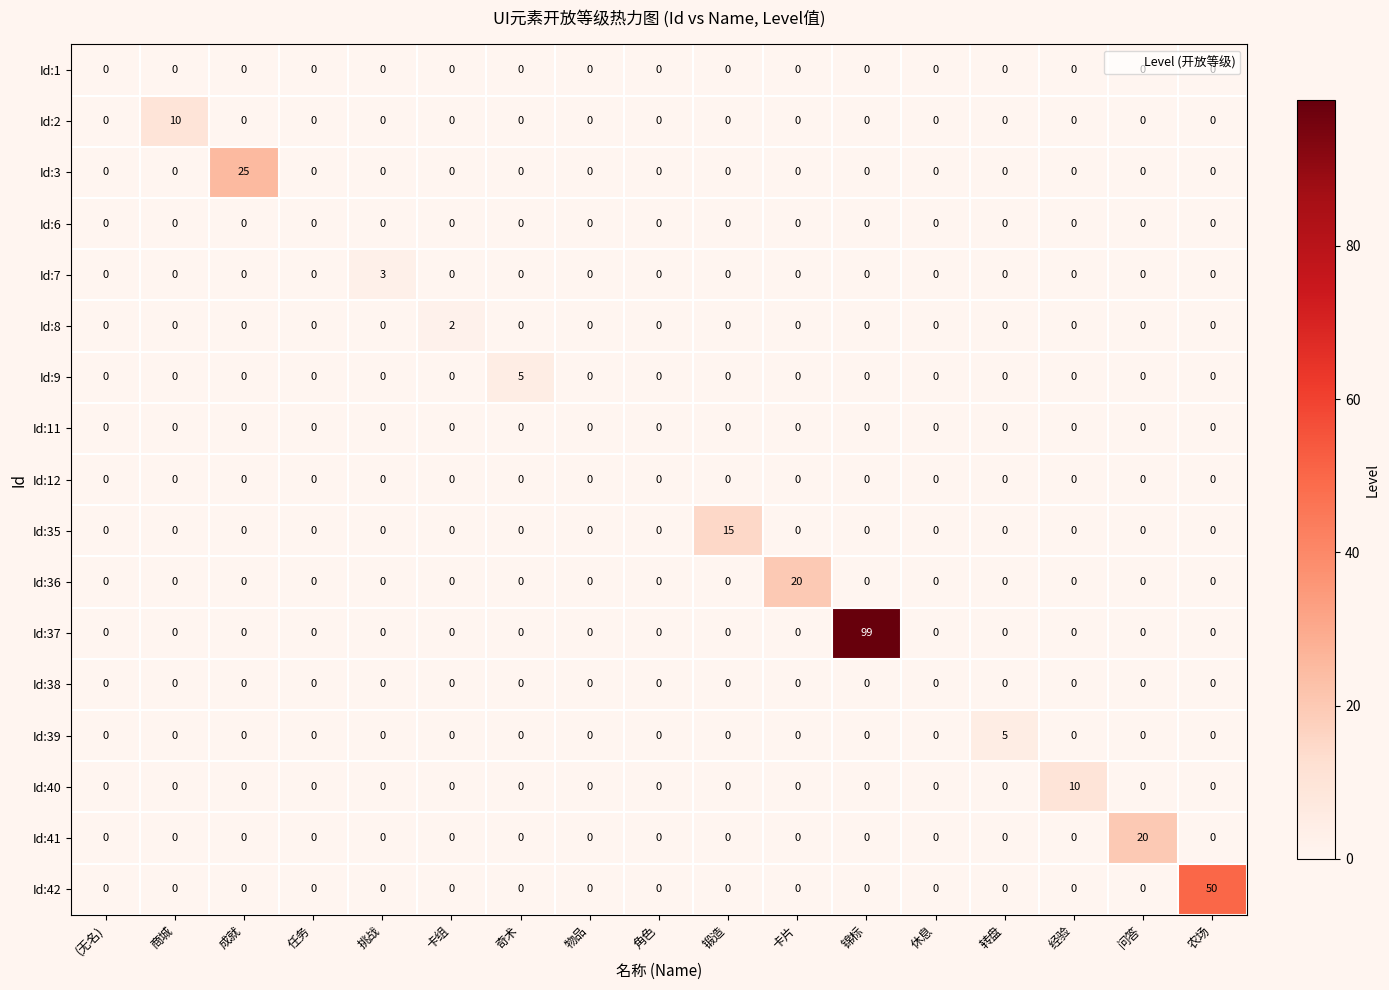

Which series has the largest total across all categories?

Id:37